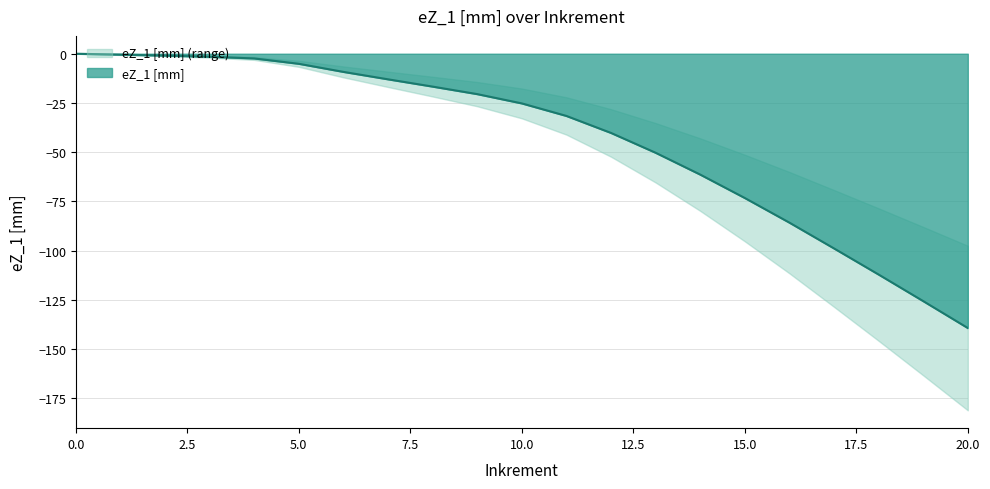

What is the difference between the values at 8 and 11?

14.9